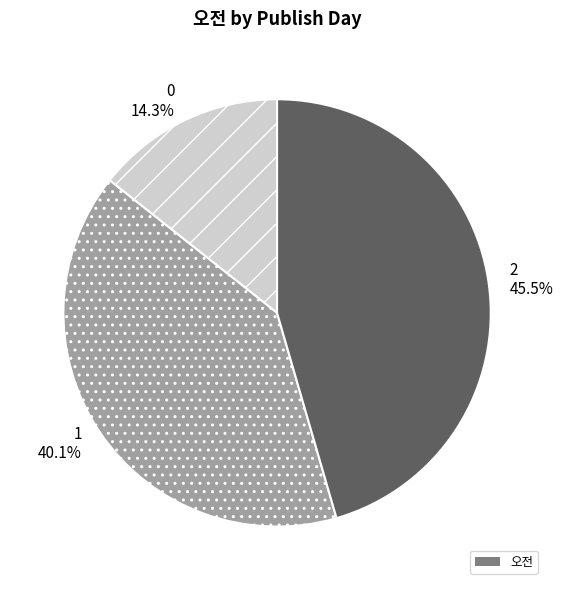

Do 2 and 0 together represent more than half of the pie?

Yes